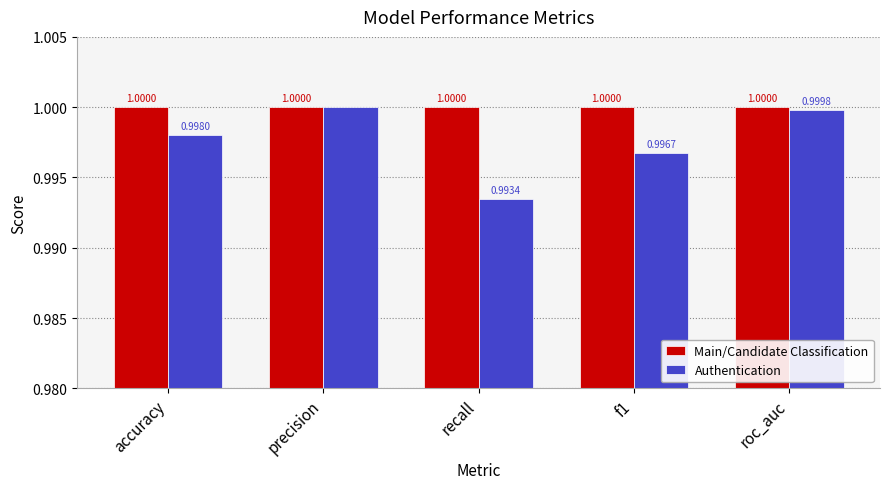

Which series has the largest range (max minus min)?

Authentication